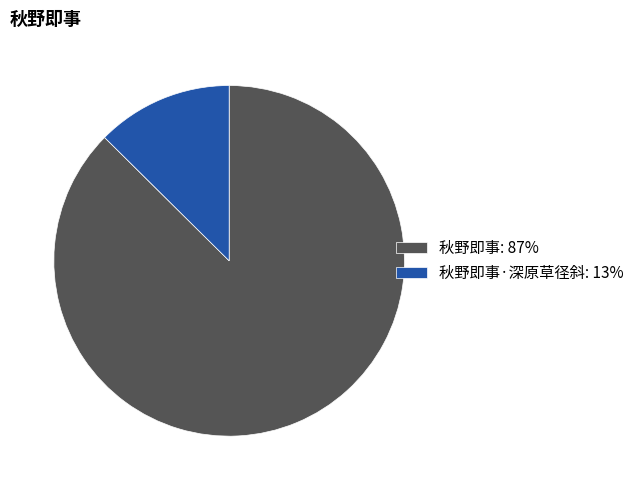

How many slices are in this pie chart?

2